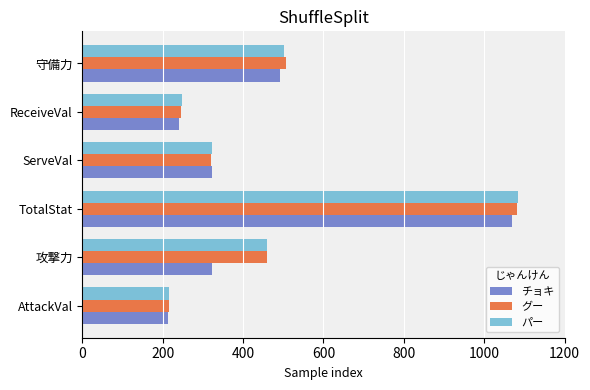

At which label is グー closest to 649?

守備力